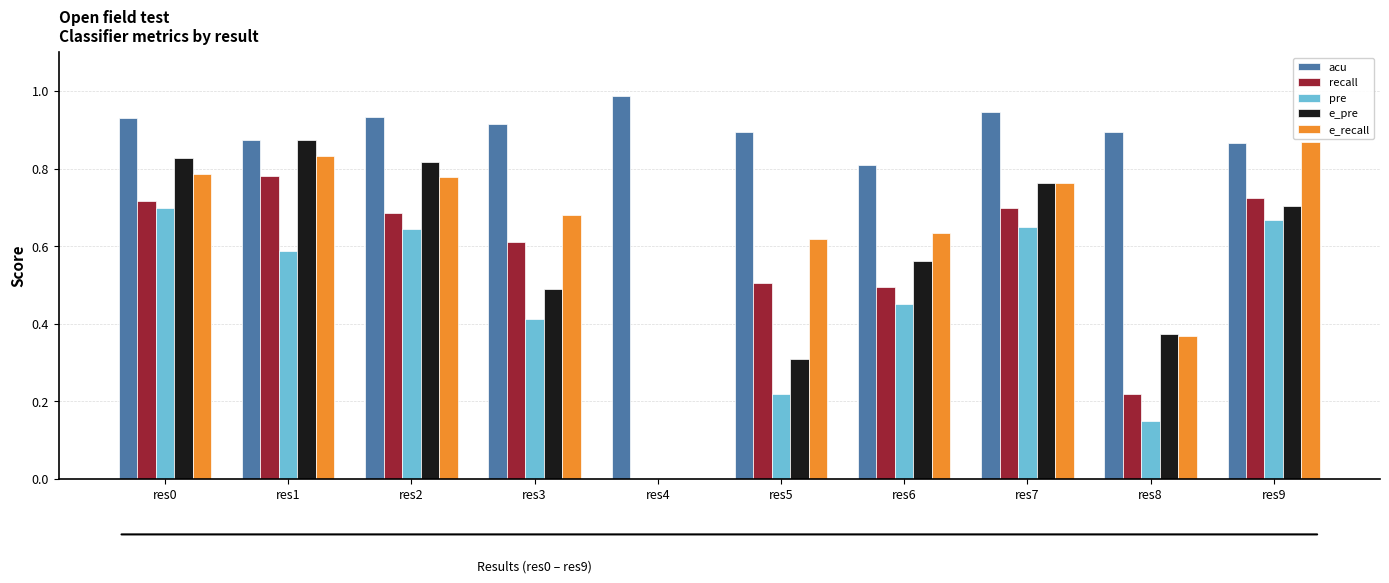

Is the value of pre at res8 greater than the value of recall at res5?

No